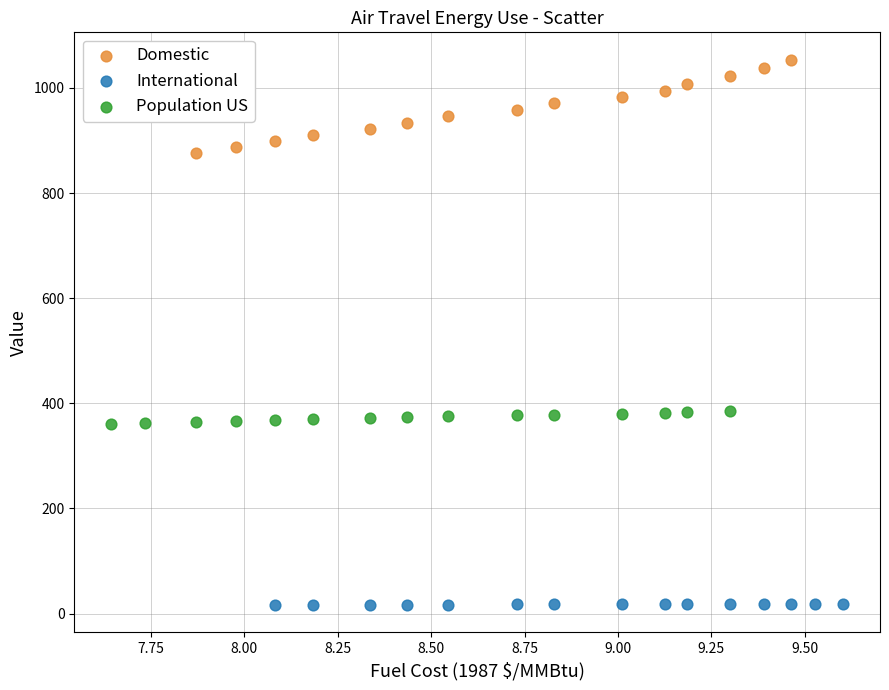

Which series has the widest spread of Y values?

Domestic